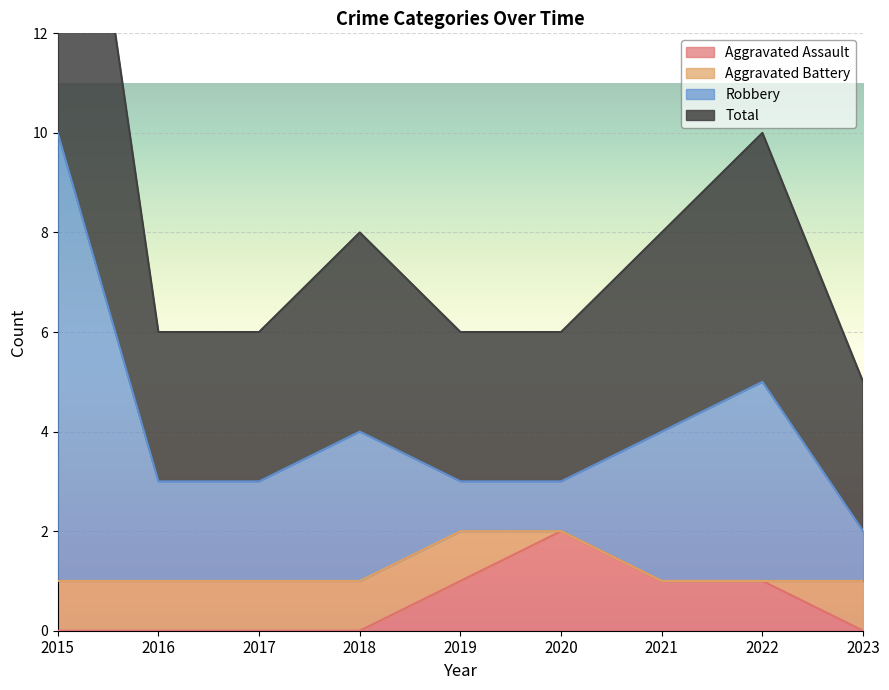

Where is the first local maximum for Aggravated Assault?

2020